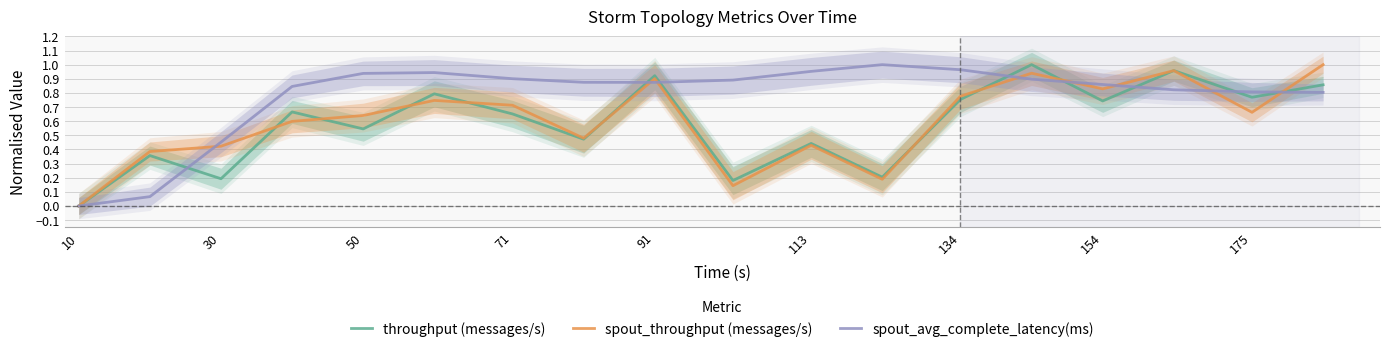

Which category has the lowest value in the spout_throughput (messages/s) series?

10